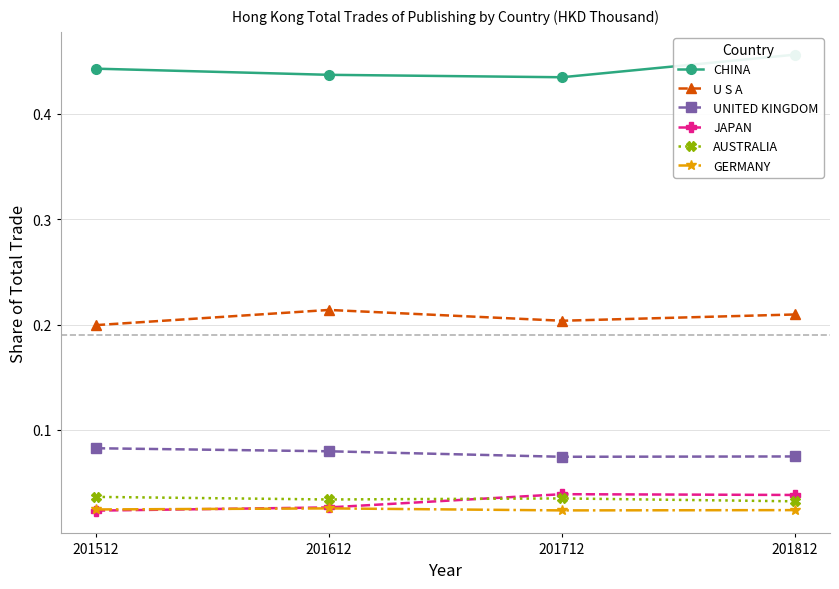

What is the difference between the highest and lowest values at 201512?

0.4